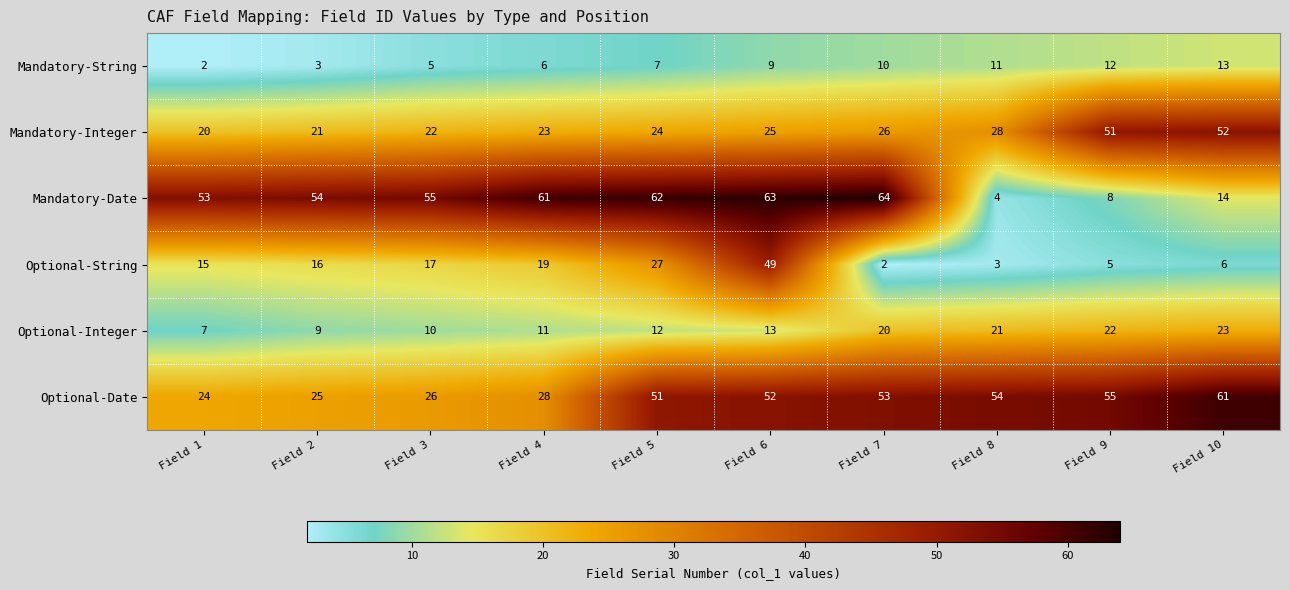

The value of Optional-String at Field 6 is 88. True or false?

False